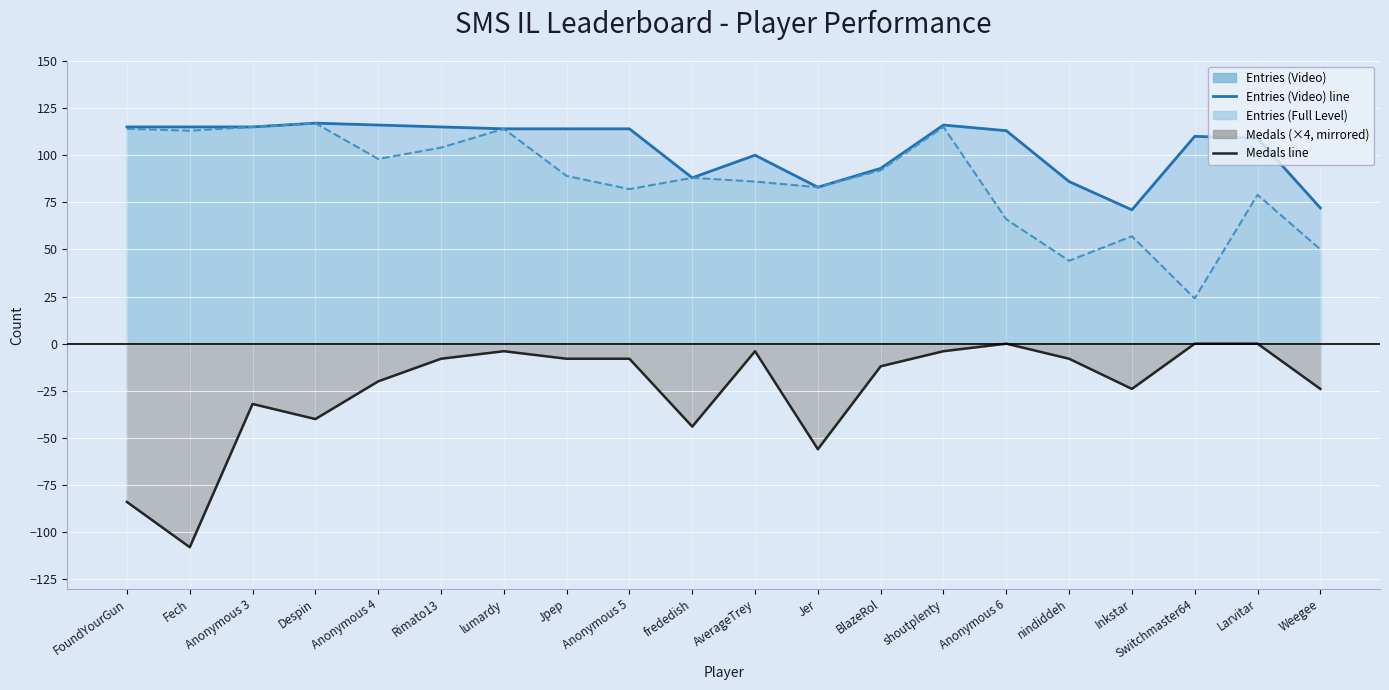

At how many categories does at least one series exceed 27?

20